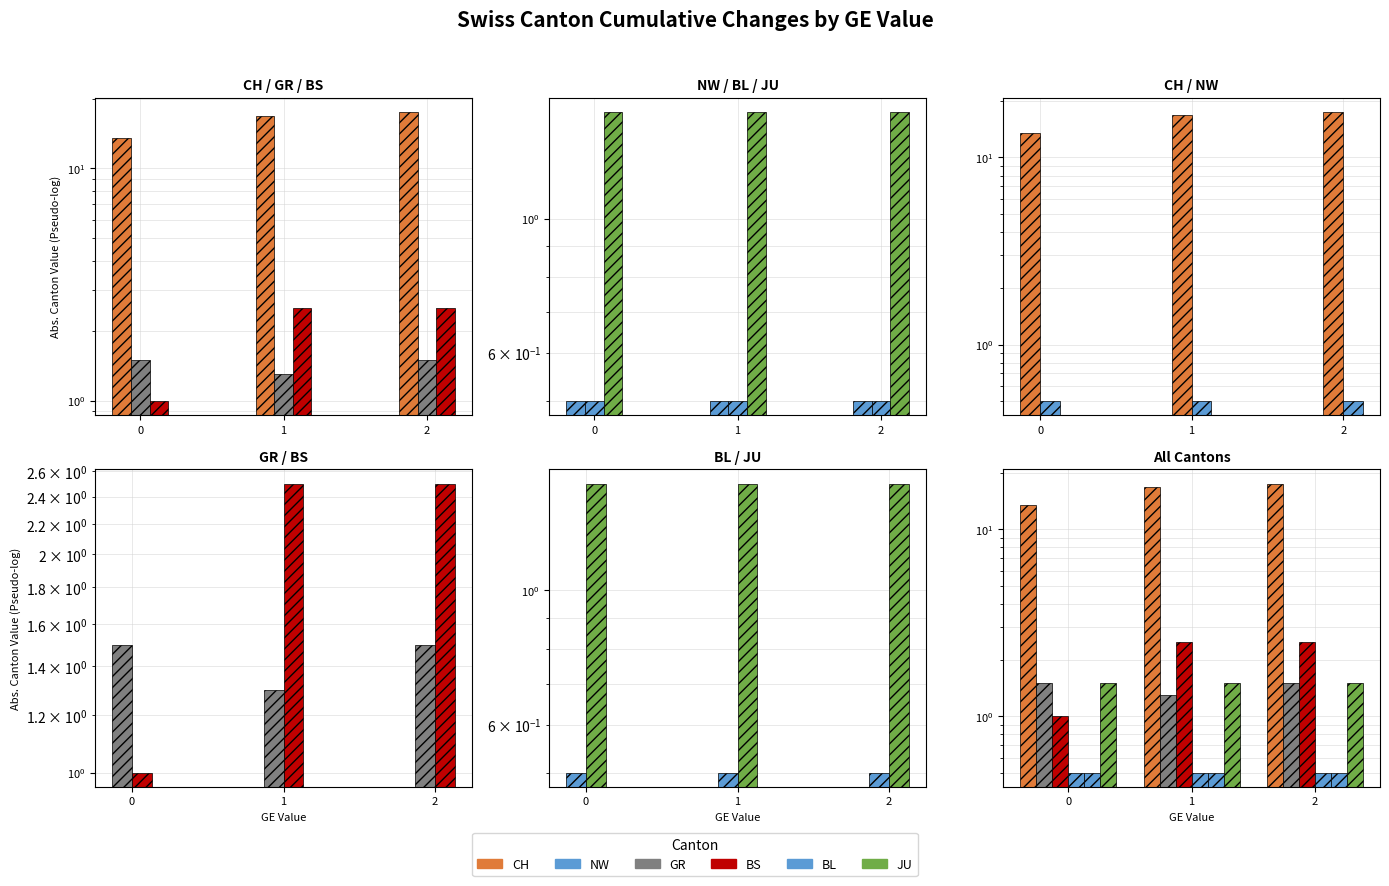

What is the value of the CH bar at the 1st from the left?

13.5